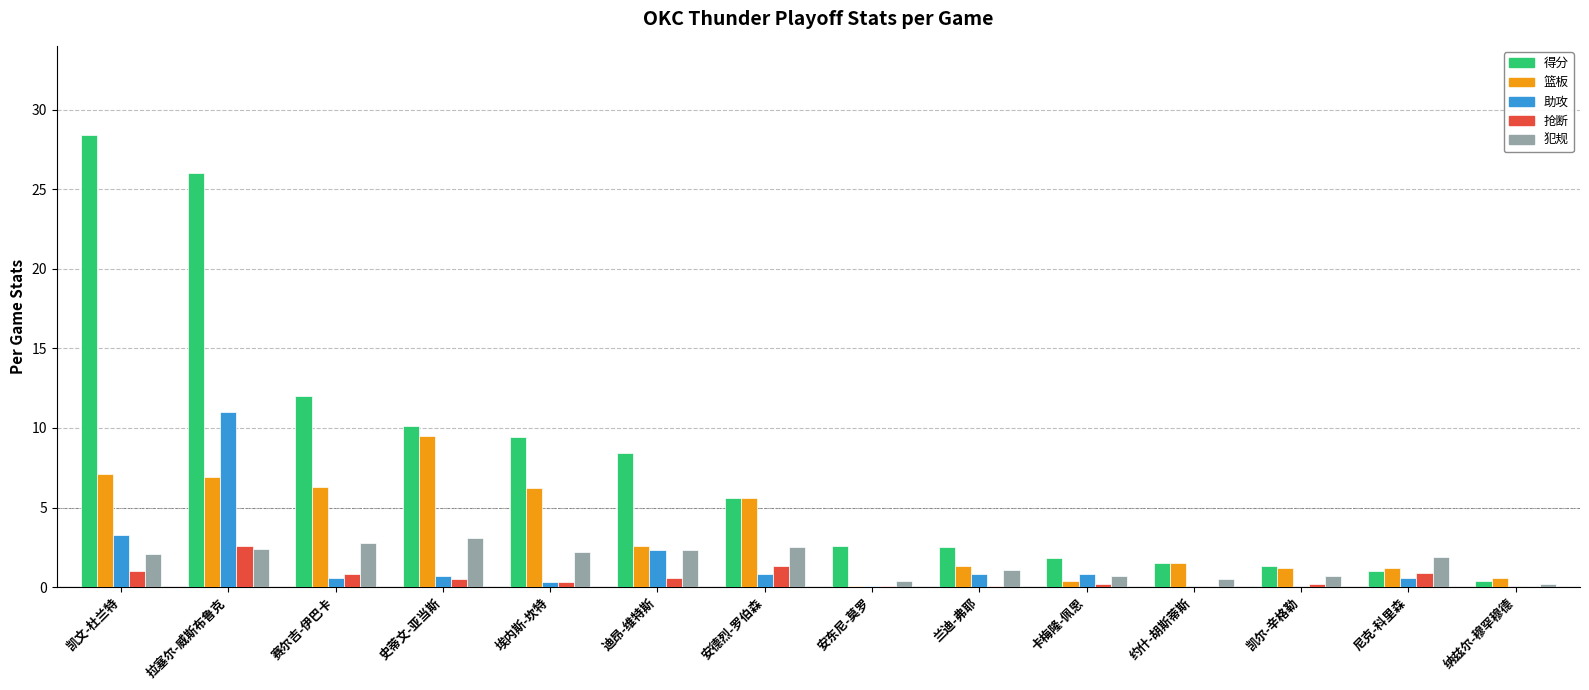

True or false: 得分 has a value of 1.5 at 约什-胡斯蒂斯.

True